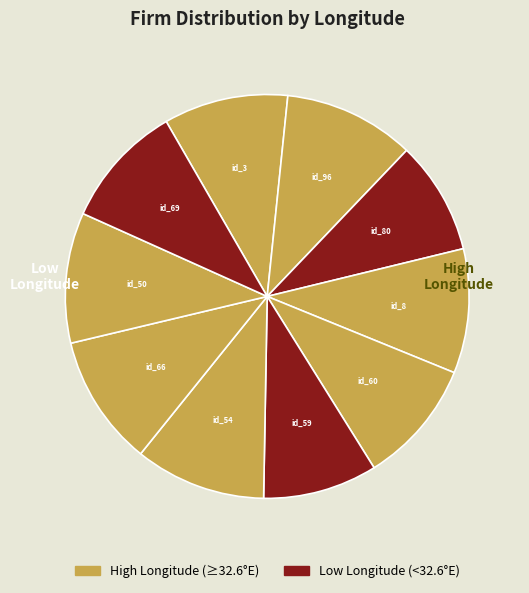

Count the number of slices in the pie.

10